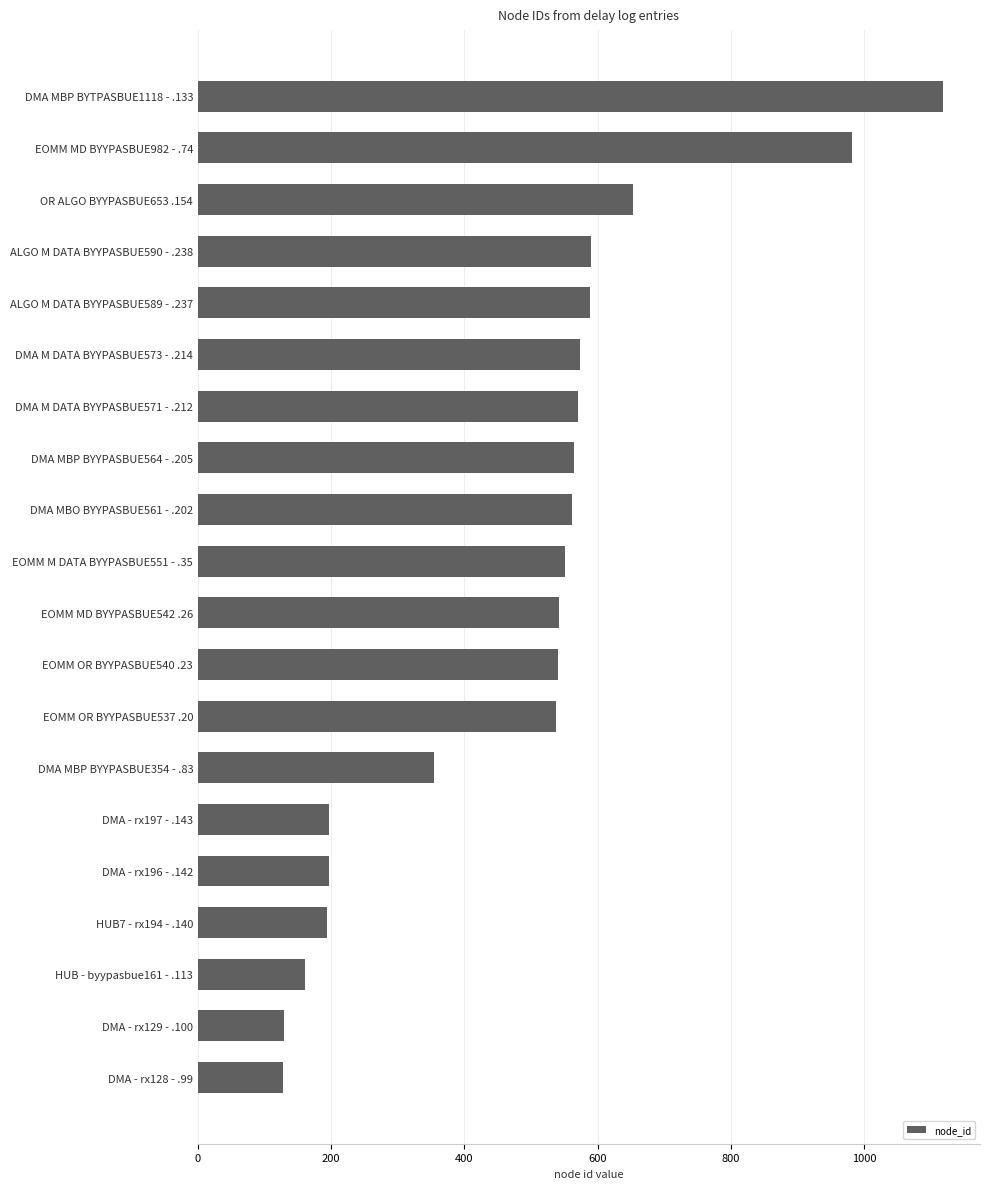

What is the greatest value displayed?

1118